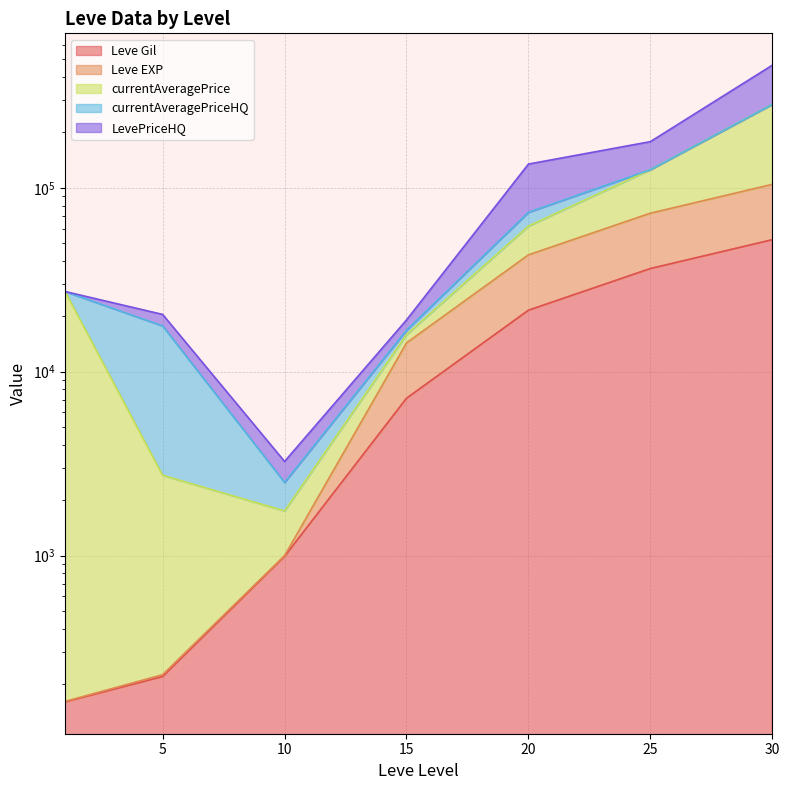

At which label does Leve EXP reach its minimum?

1